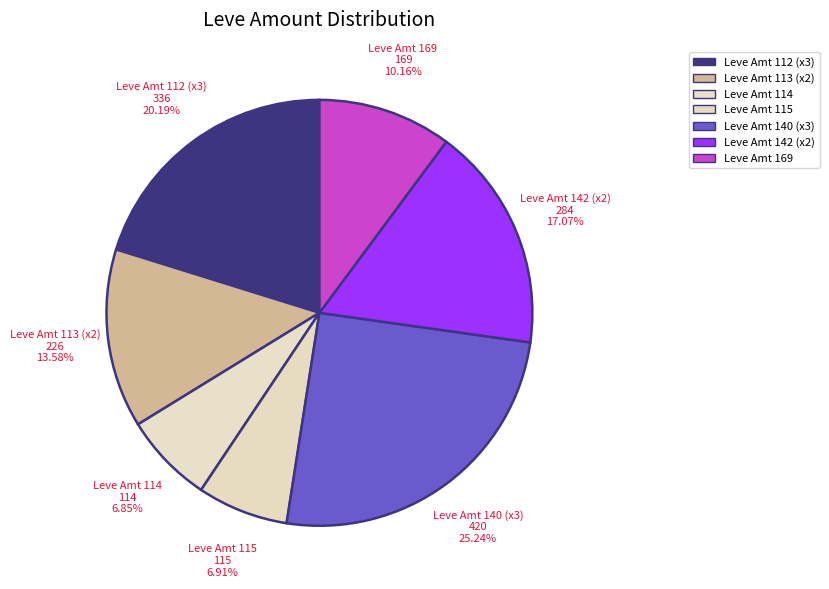

What is the ratio of the value at Leve Amt 113 (x2) to the value at Leve Amt 142 (x2)?

0.8